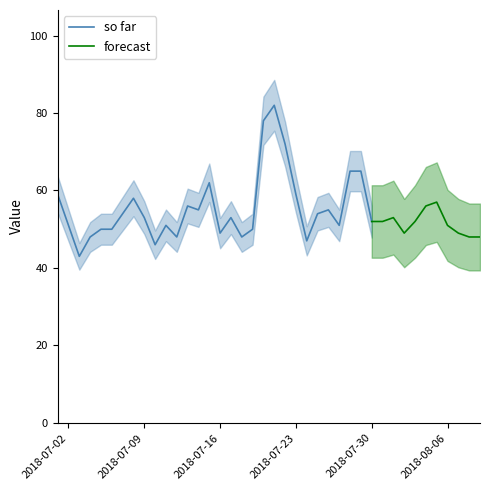

What is the sum of the values at 2018/07/02 and 2018/07/27?

102